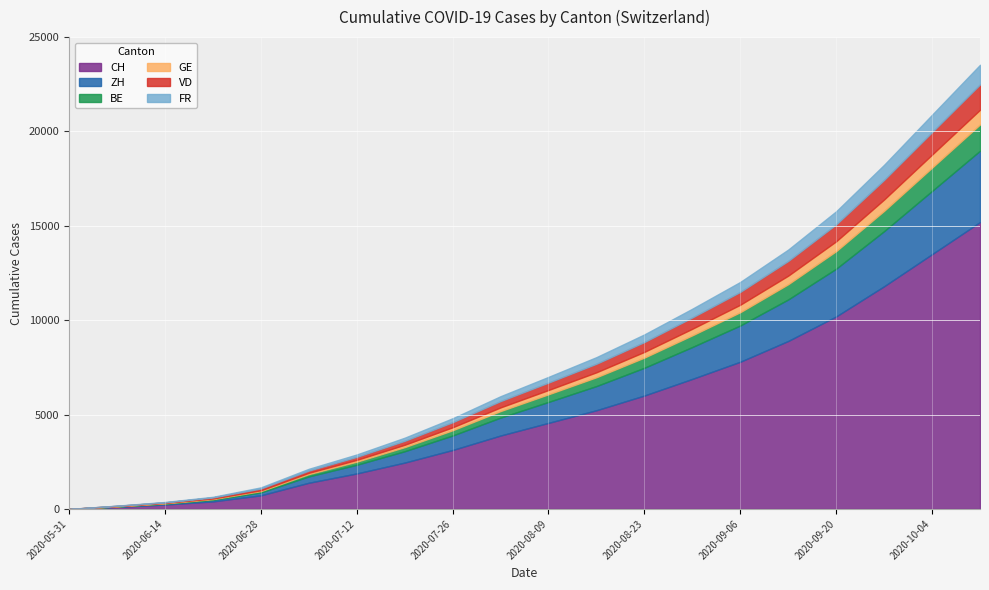

True or false: FR and ZH cross at least once.

False